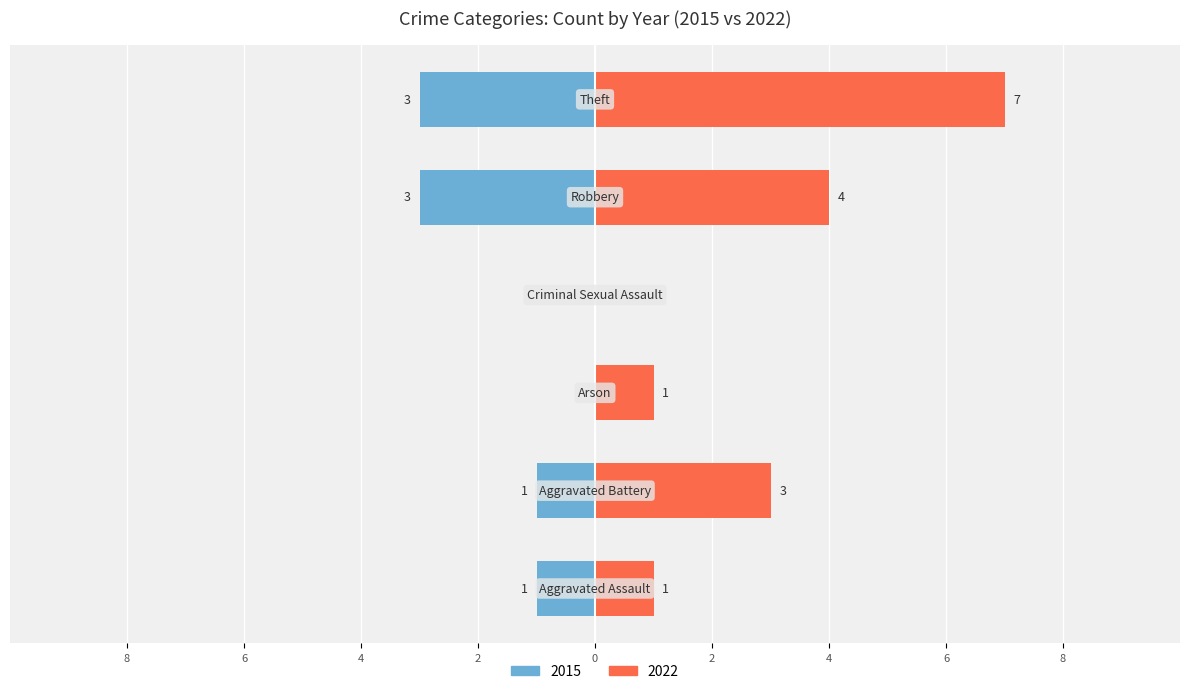

What is the label of the 5th bar from the right?

Aggravated Battery